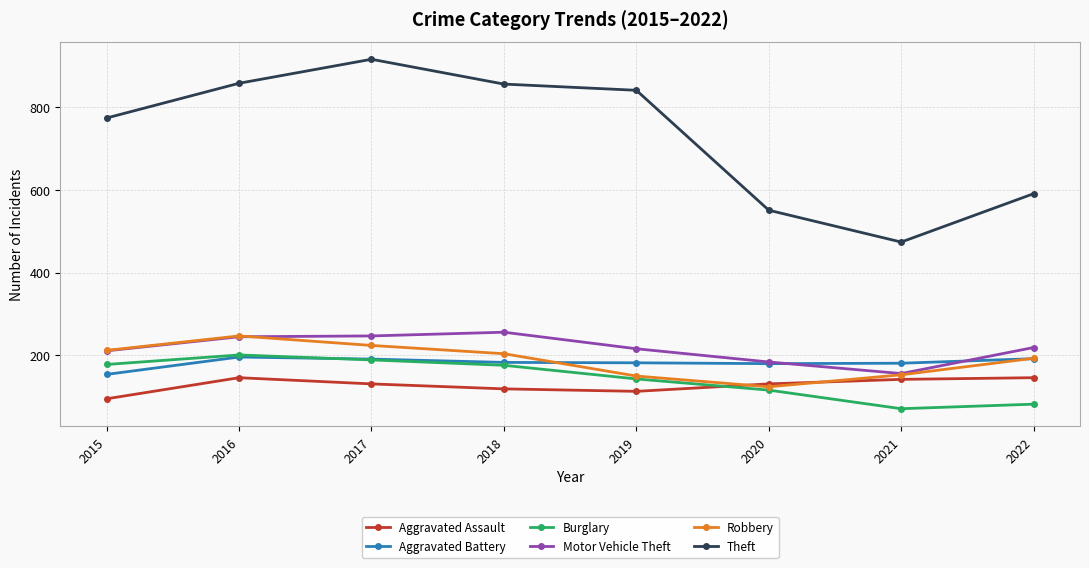

Is the value of Aggravated Assault at 2015 greater than the value of Aggravated Battery at 2020?

No